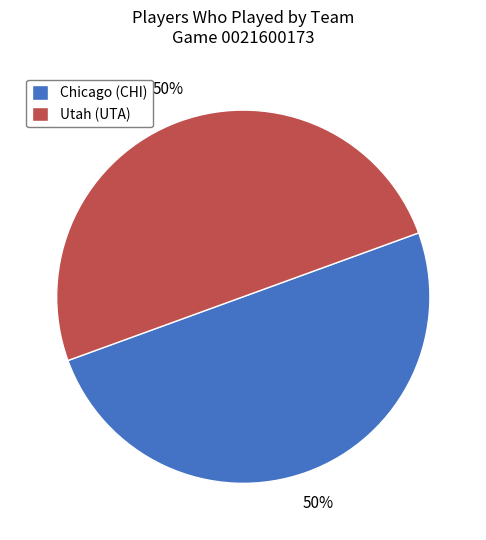

What percentage is the Utah (UTA) slice, to the nearest percent?

50%